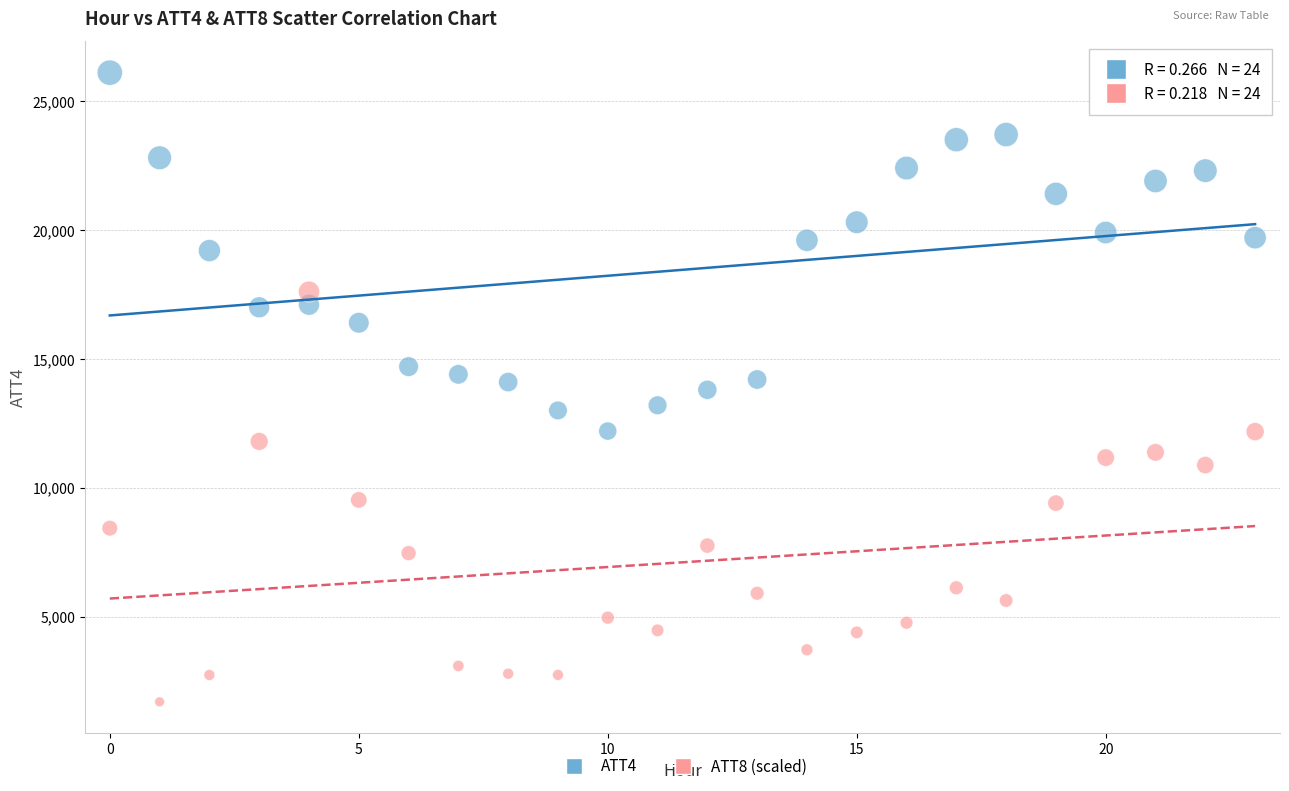

Which series has the largest Y range (max minus min)?

ATT8 (scaled)